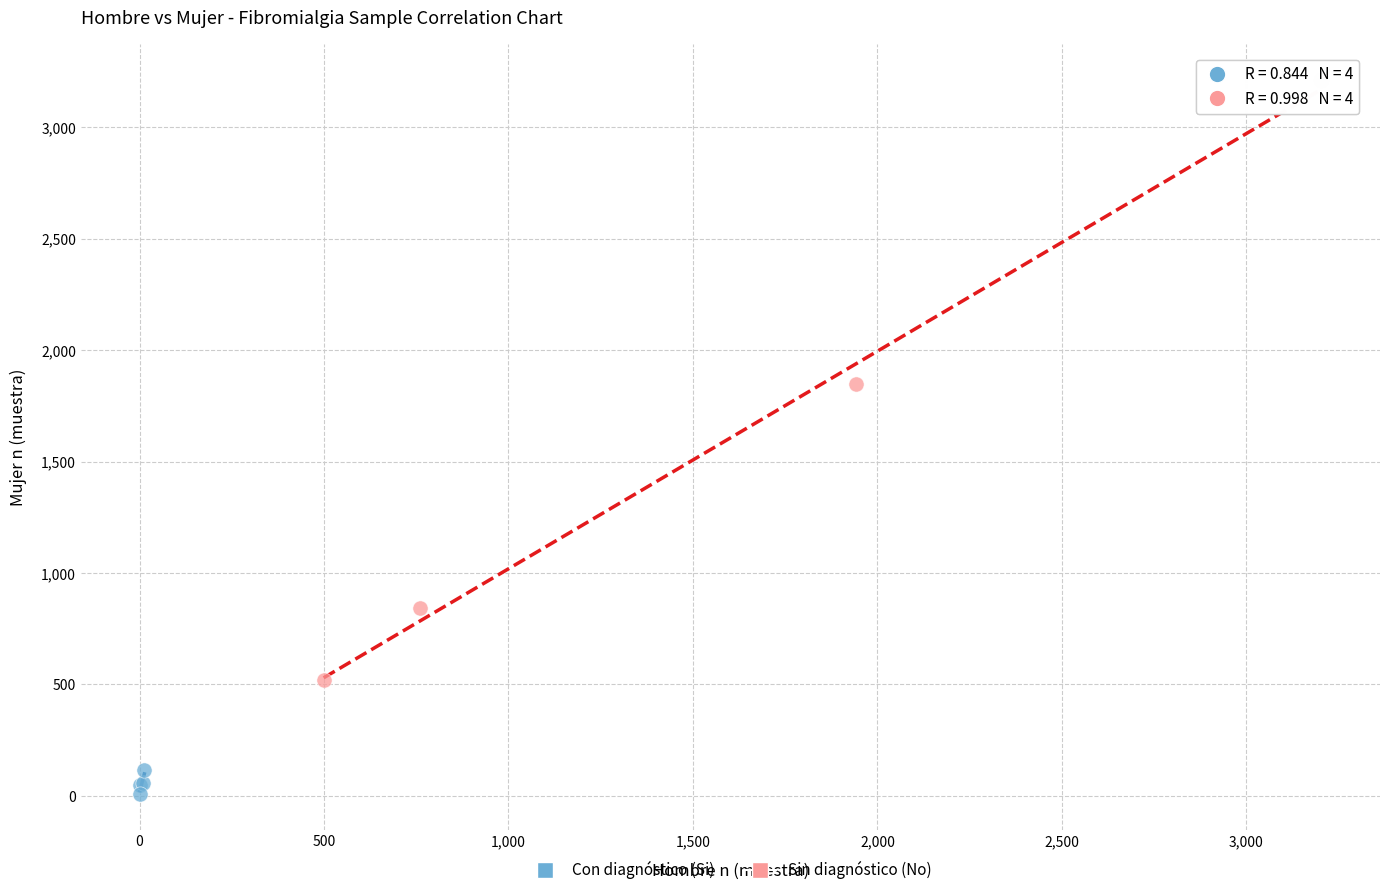

Which series reaches the minimum Y coordinate?

Con diagnóstico (Si)